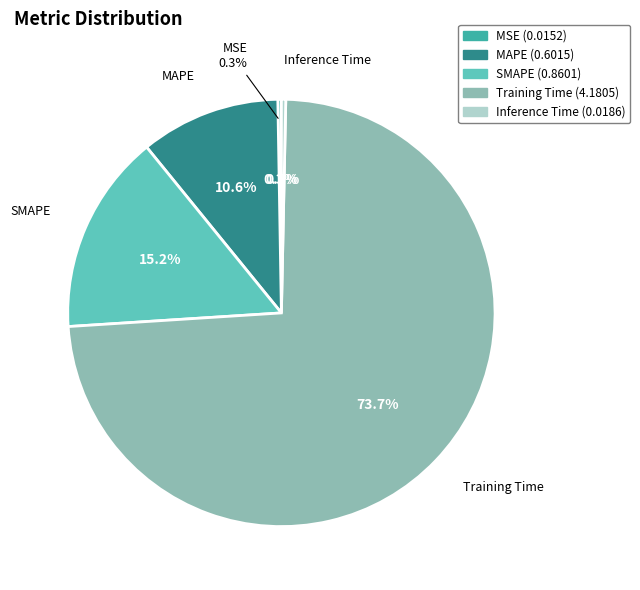

How many segments does this pie chart have?

5